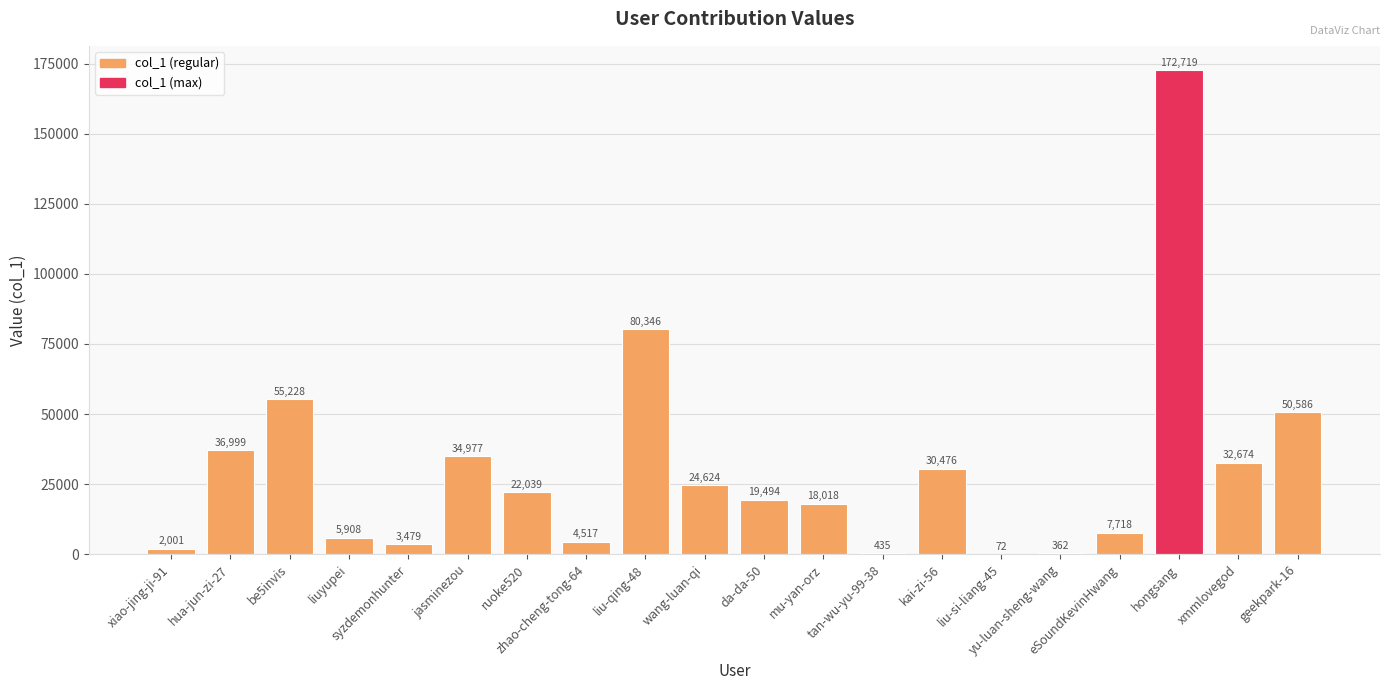

The value at kai-zi-56 is 18827. True or false?

False